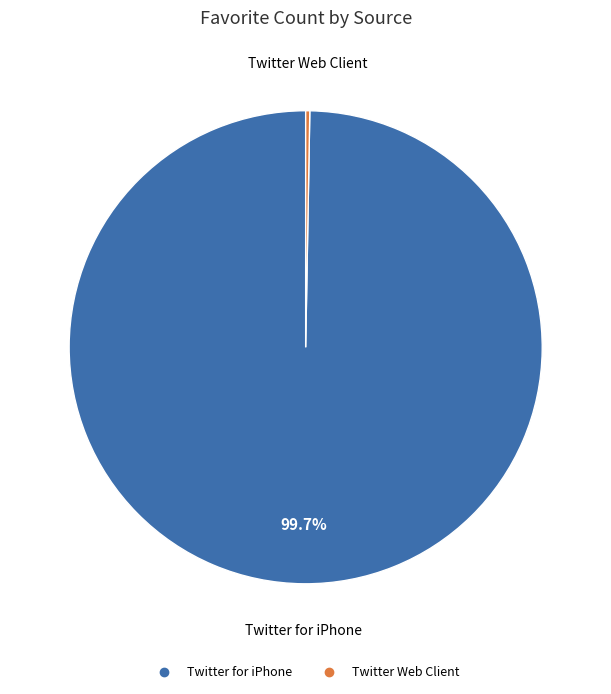

Is the sum of Twitter Web Client and Twitter for iPhone greater than half?

Yes